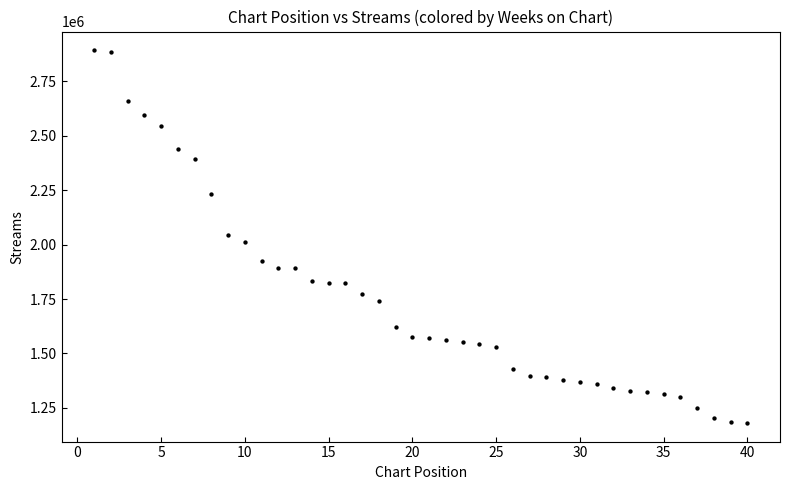

What is the range of X values (max minus min)?

39